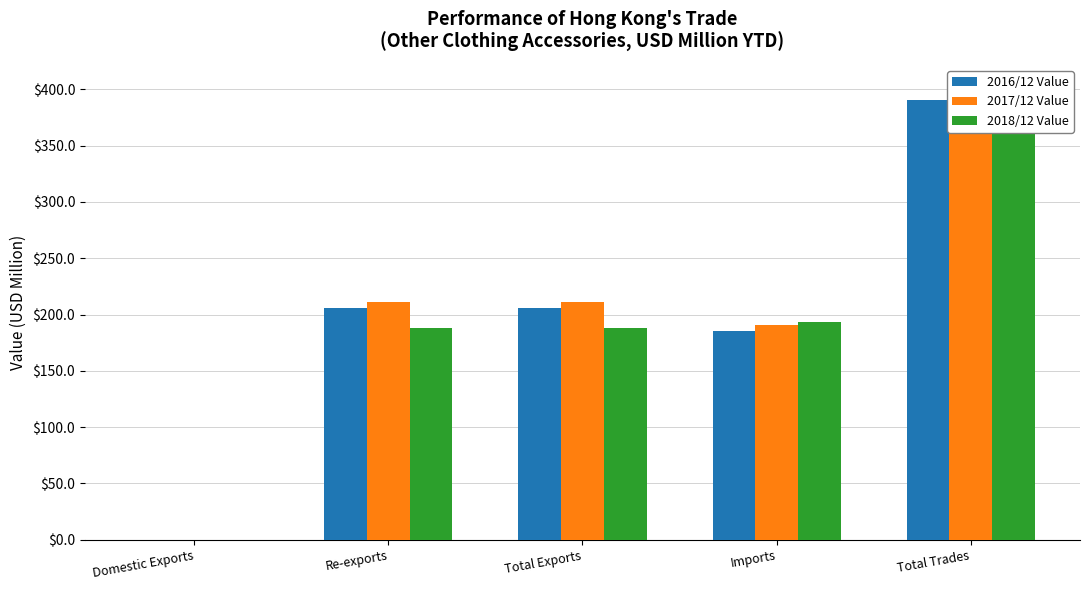

Count the number of data series in this chart.

3